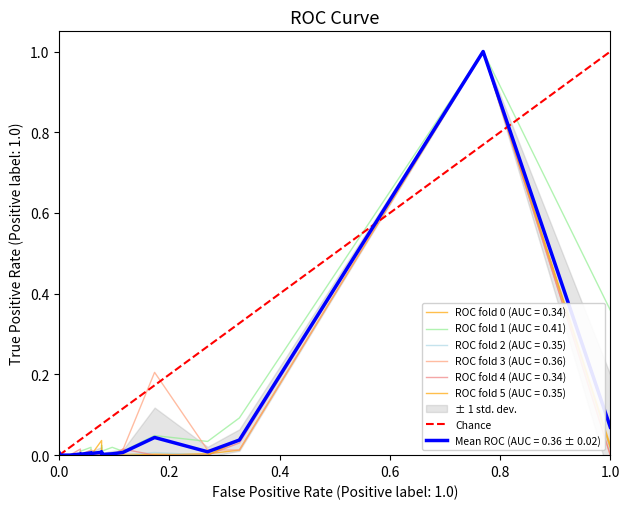

The value at 0.0 is 0. True or false?

True